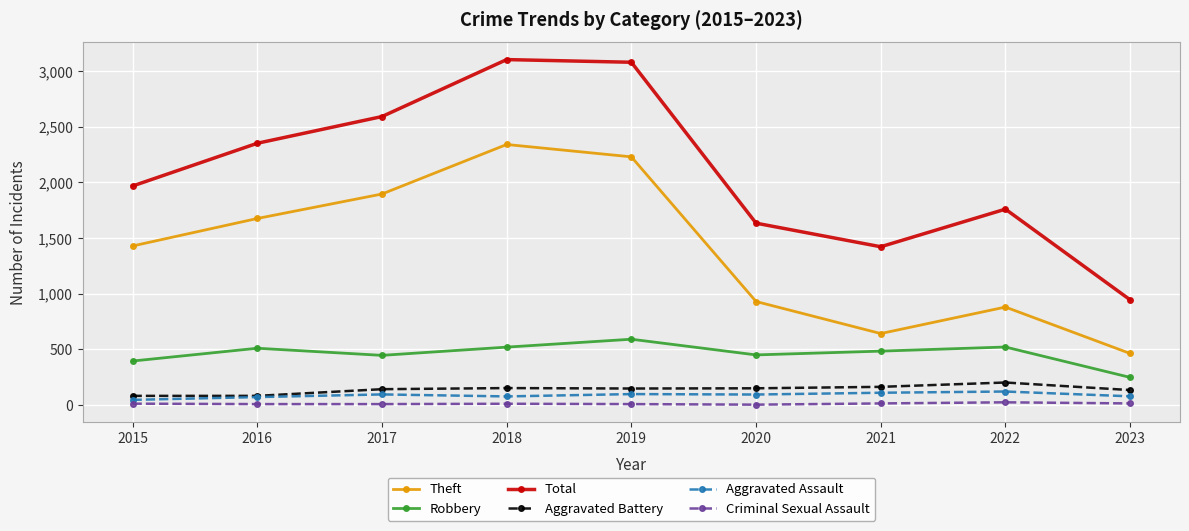

What is the value of the Total point at the 5th from the left?

3080